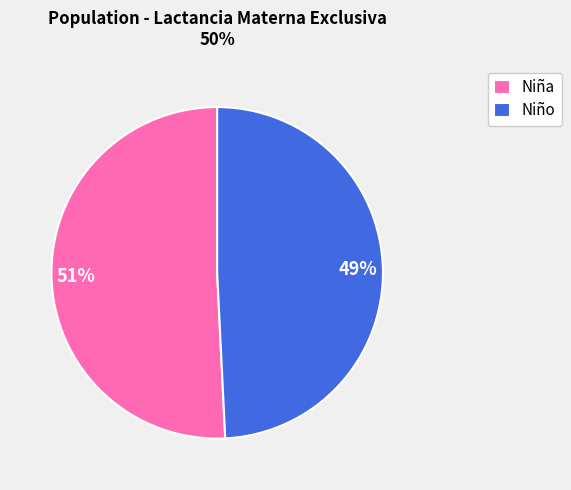

Rank the categories by value from highest to lowest.

Niña, Niño